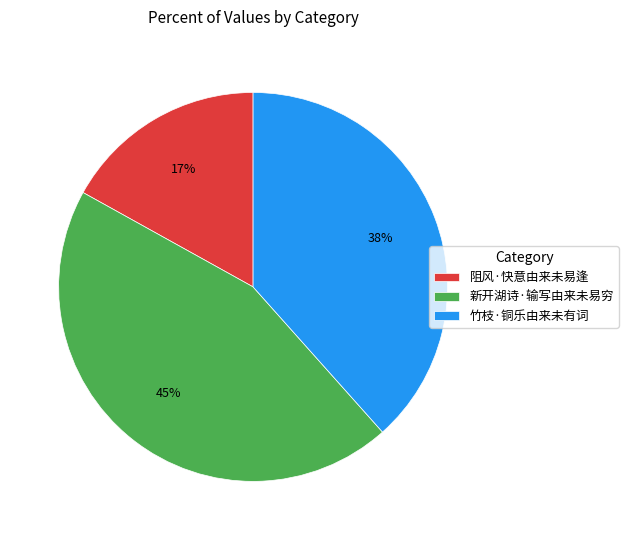

What is the ratio of the value at 新开湖诗·输写由来未易穷 to the value at 阻风·快意由来未易逢?

2.6